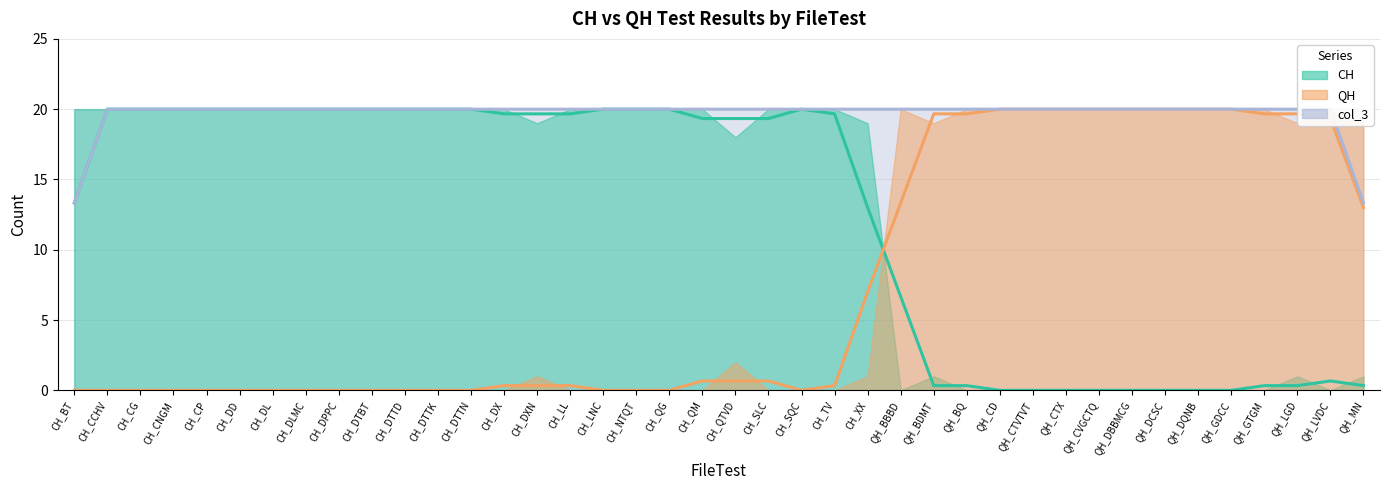

True or false: QH and CH cross at least once.

True